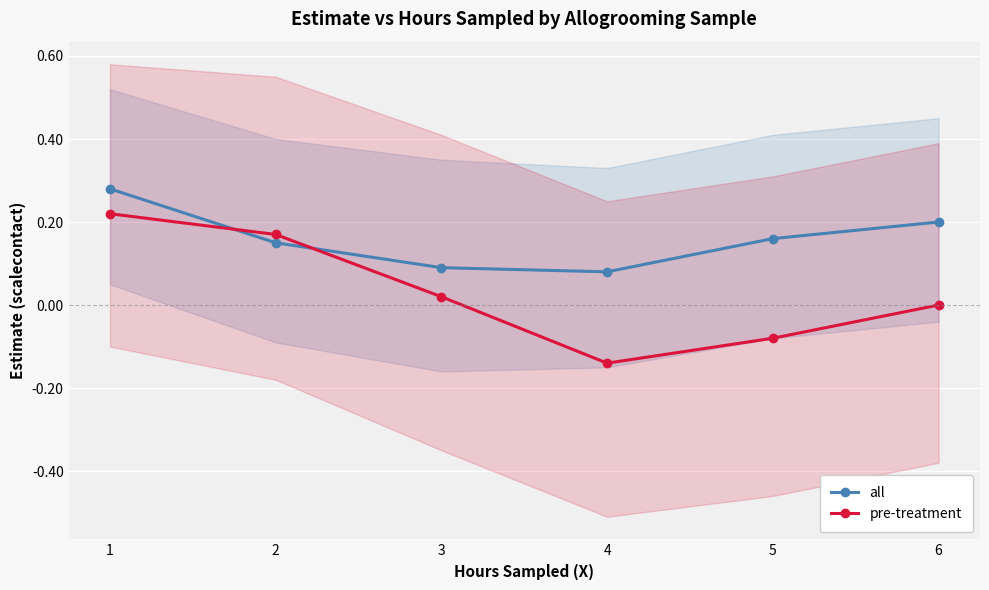

The pre-treatment series shows -0.1 at 5. True or false?

False